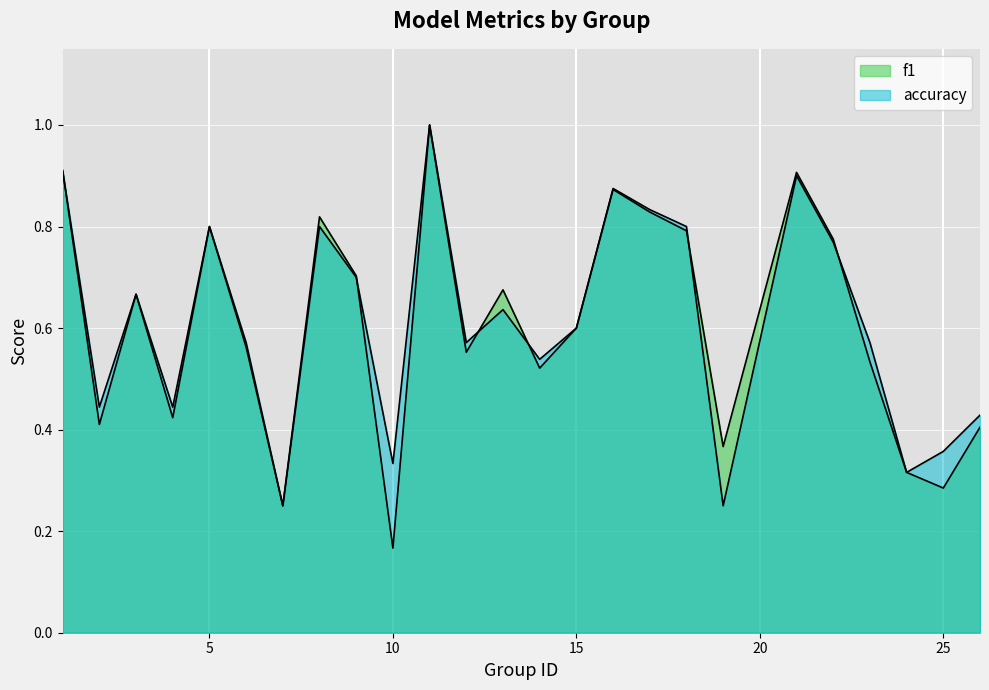

How many intersections are there between f1 and accuracy?

6